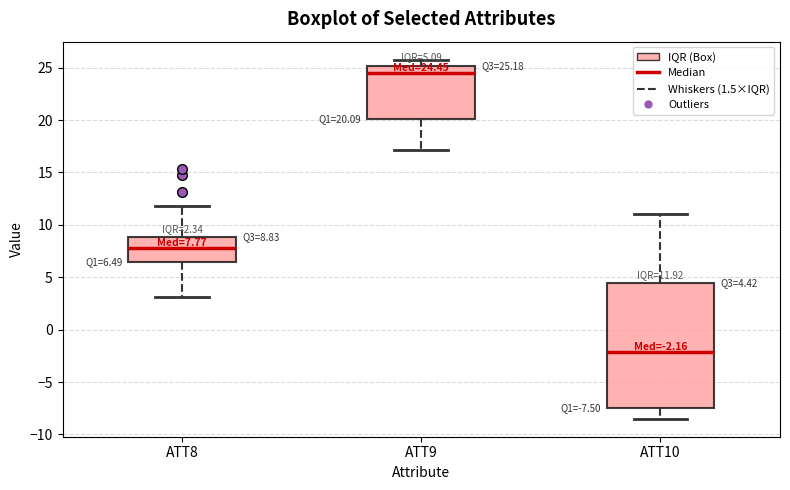

Which box is the tallest, from its lower edge to its upper edge?

ATT10